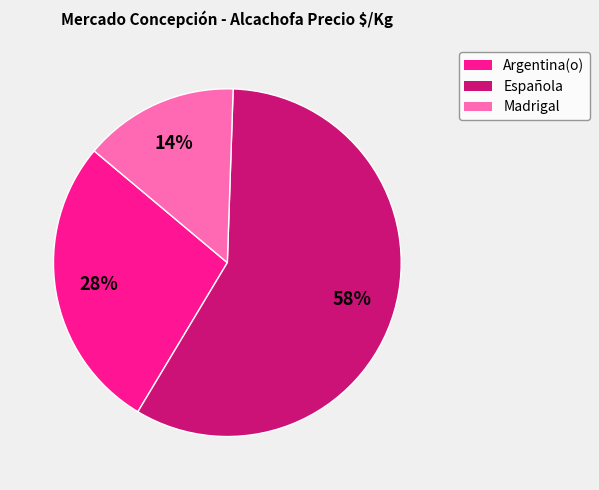

To the nearest percent, what is the average slice percentage?

33%